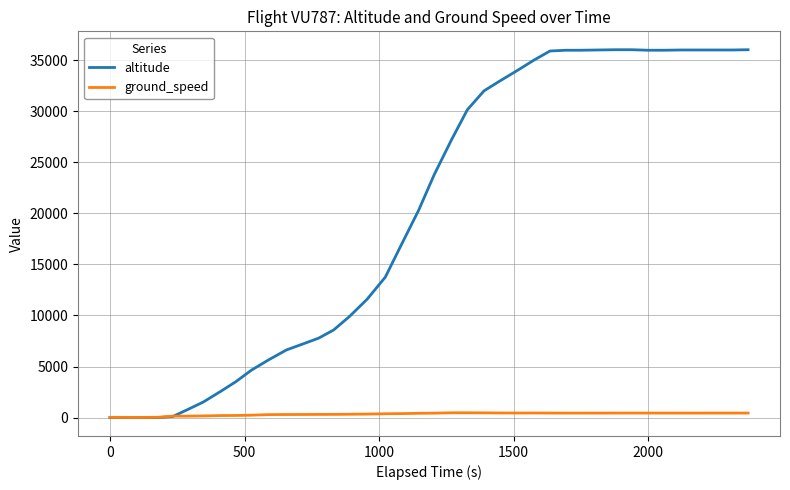

Which series has the widest spread of values?

altitude